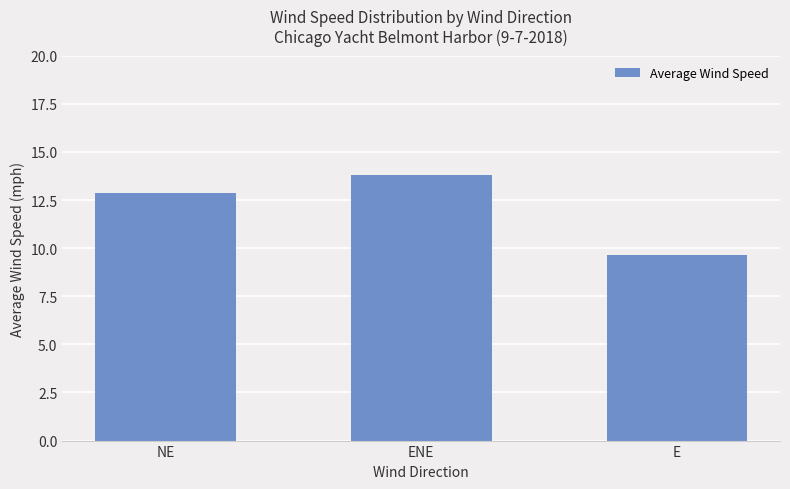

Rank the categories by value from lowest to highest.

E, NE, ENE